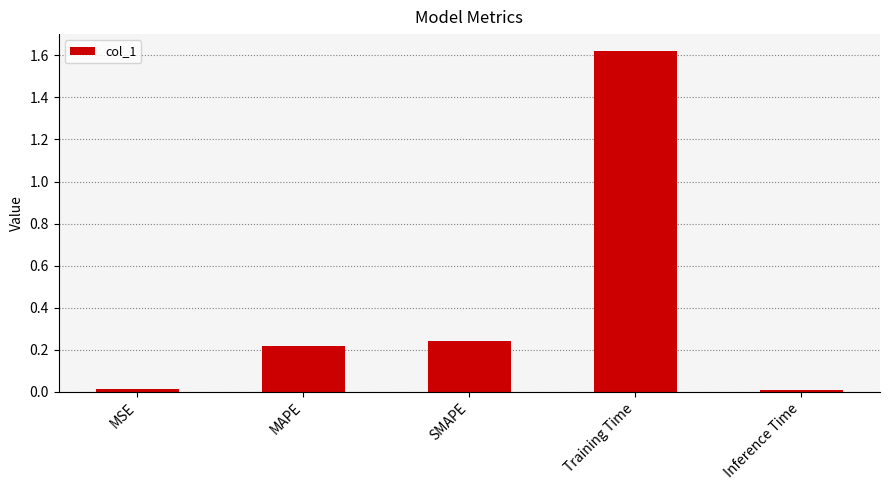

Does the chart contain any negative values?

No